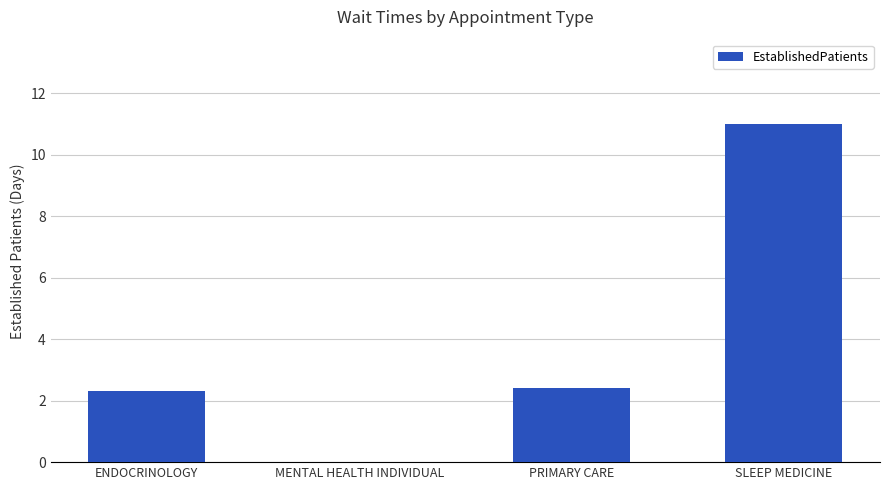

Where does the data first go above 2?

ENDOCRINOLOGY